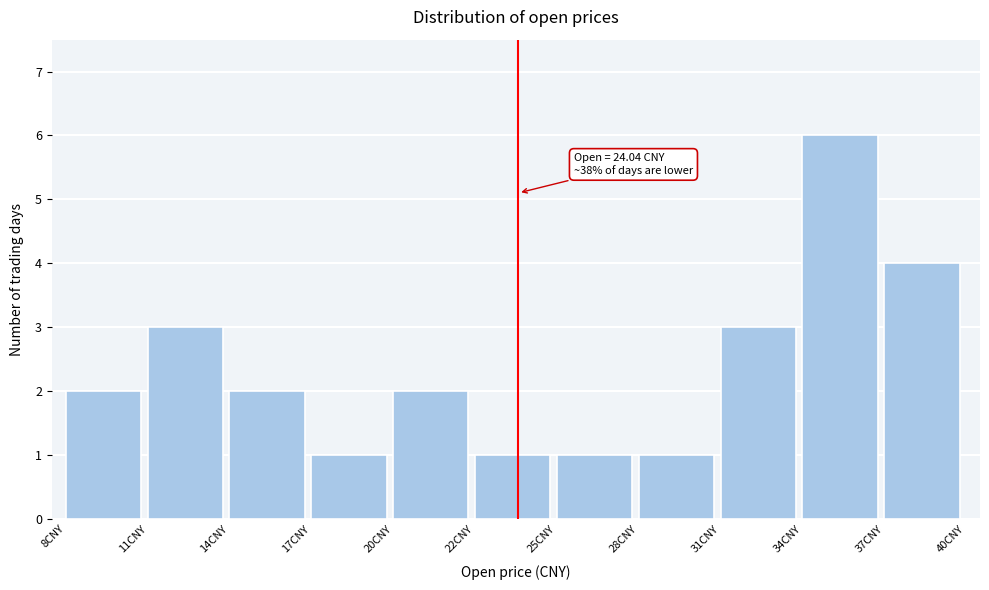

Reading left to right, what are all the values shown in this chart?

2	3	2	1	2	1	1	1	3	6	4